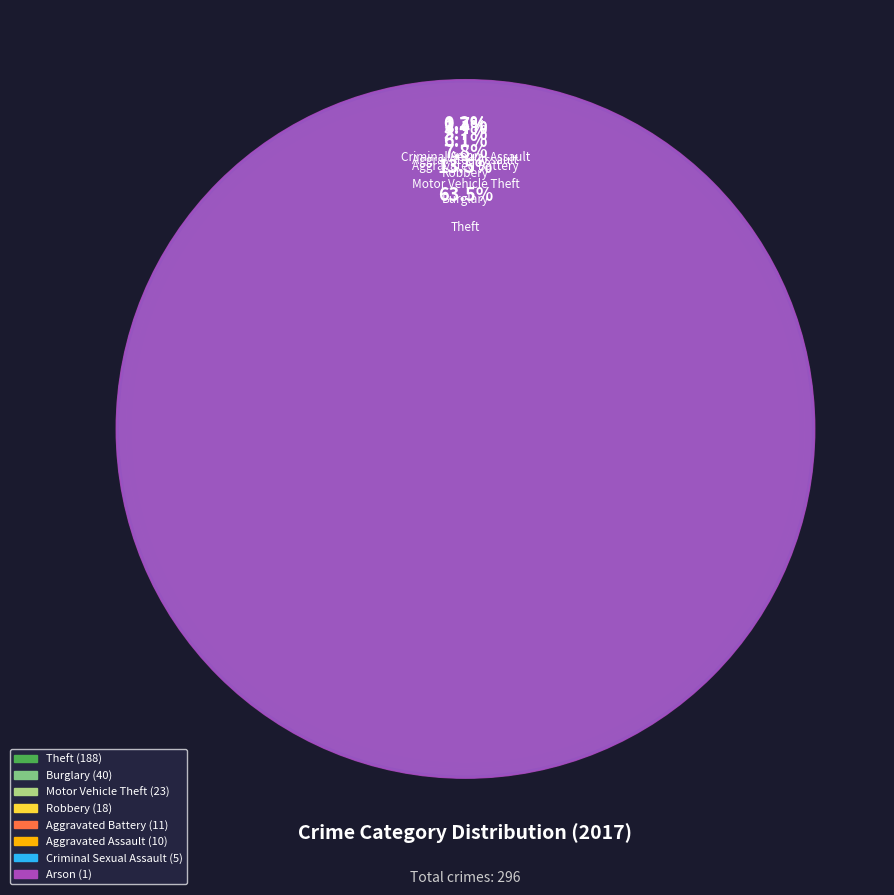

Does any single category account for the majority?

Yes